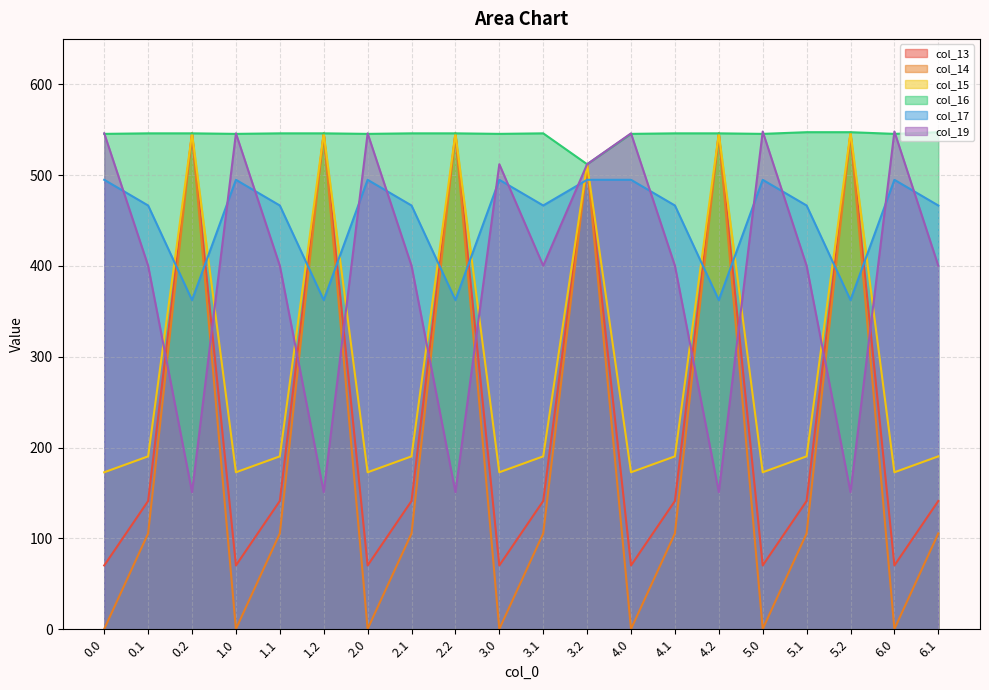

Count the number of data series in this chart.

6